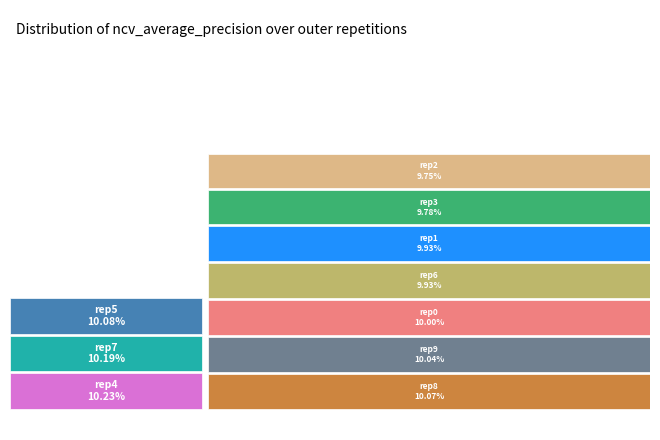

How many segments does this pie chart have?

10